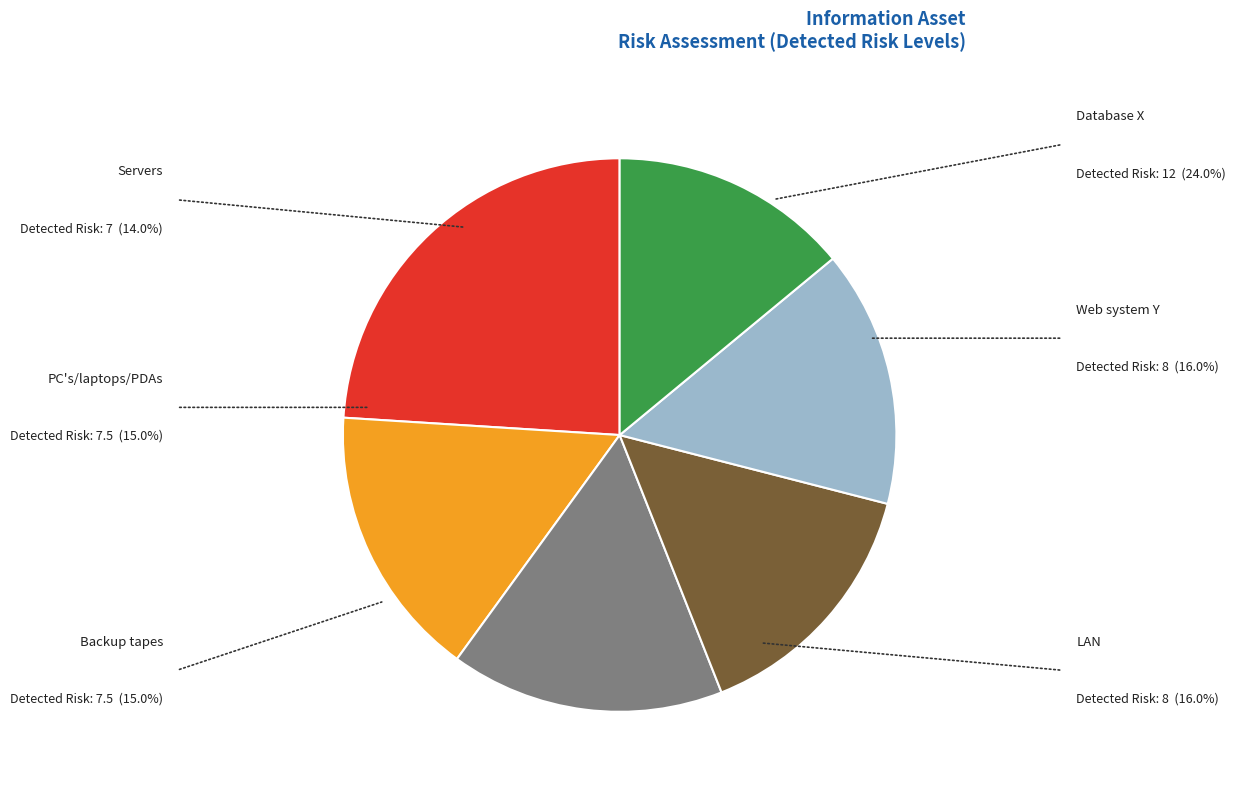

Is LAN the majority of the pie?

No